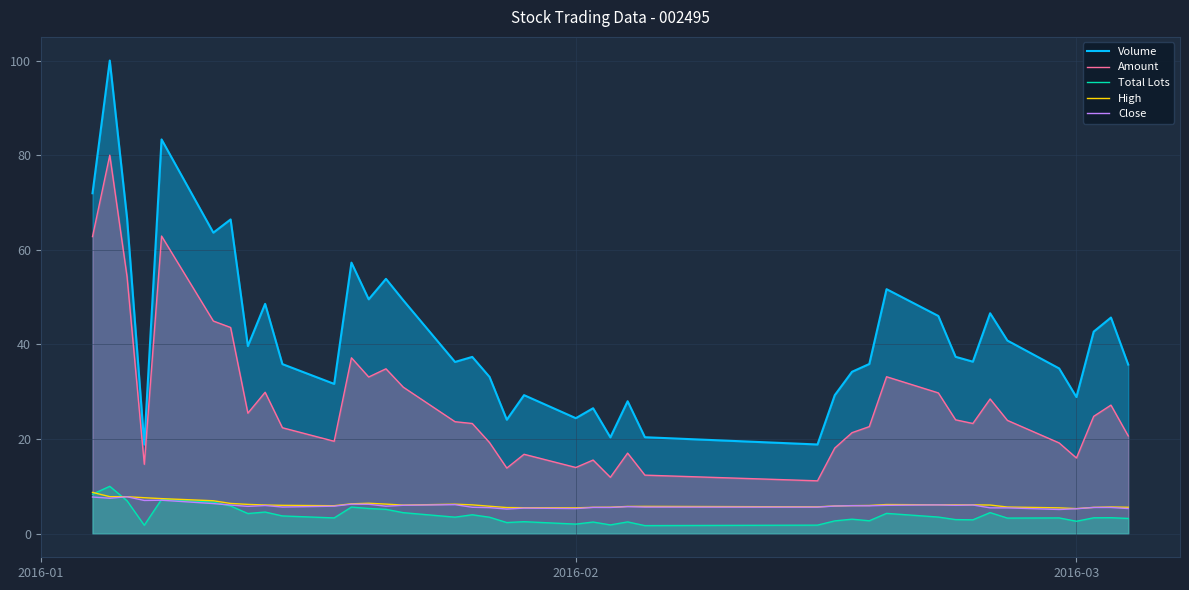

What is the maximum value shown in the chart?

100.0